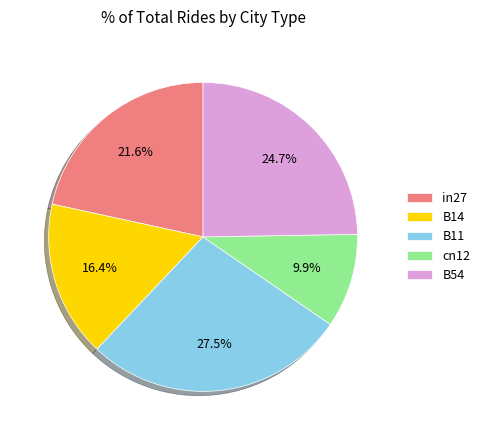

What percentage is the B14 slice, to the nearest percent?

16%